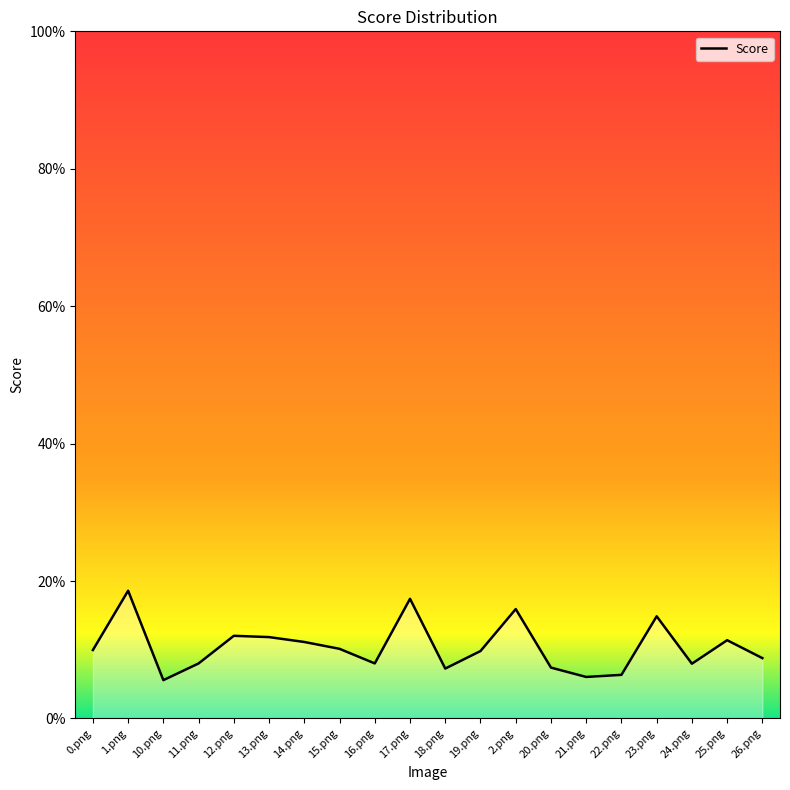

Reading left to right, what are all the values shown in this chart?

0.1	0.2	0.1	0.1	0.1	0.1	0.1	0.1	0.1	0.2	0.1	0.1	0.2	0.1	0.1	0.1	0.1	0.1	0.1	0.1